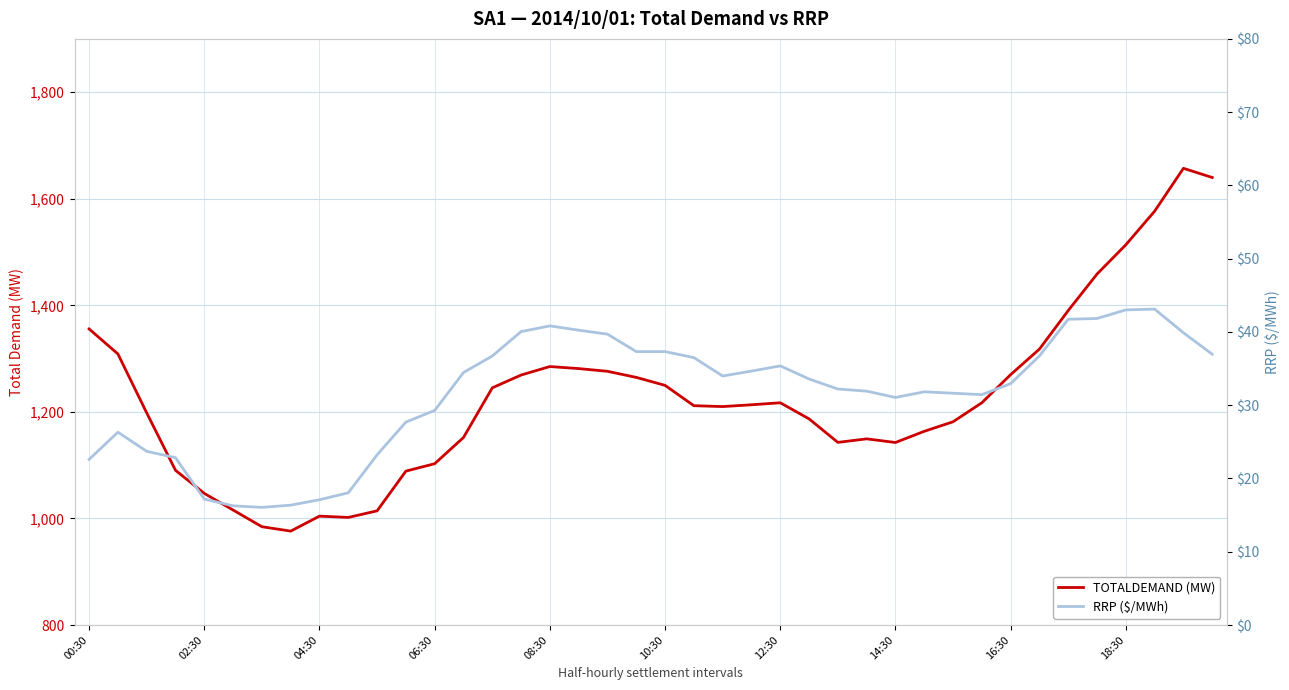

Which series has the widest spread of values?

TOTALDEMAND (MW)